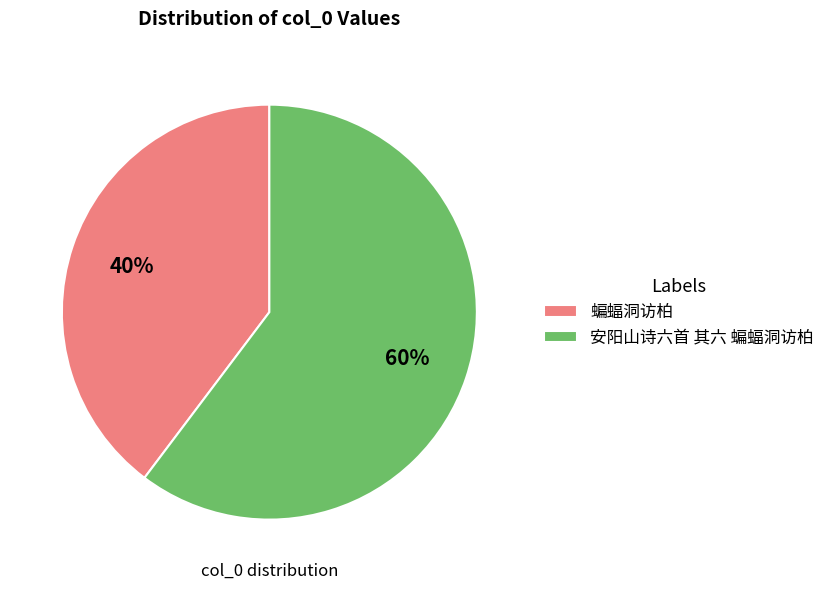

What is the ratio of the value at 蝙蝠洞访柏 to the value at 安阳山诗六首 其六 蝙蝠洞访柏?

0.7